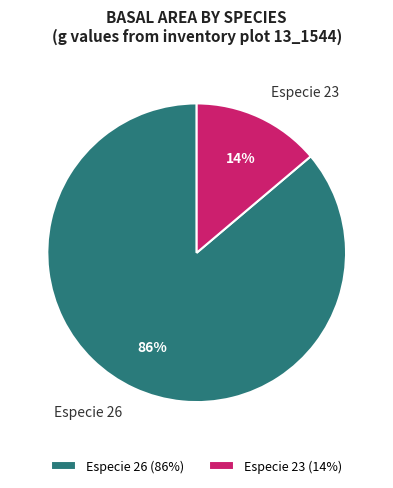

What percentage is the Especie 23 slice, to the nearest percent?

14%